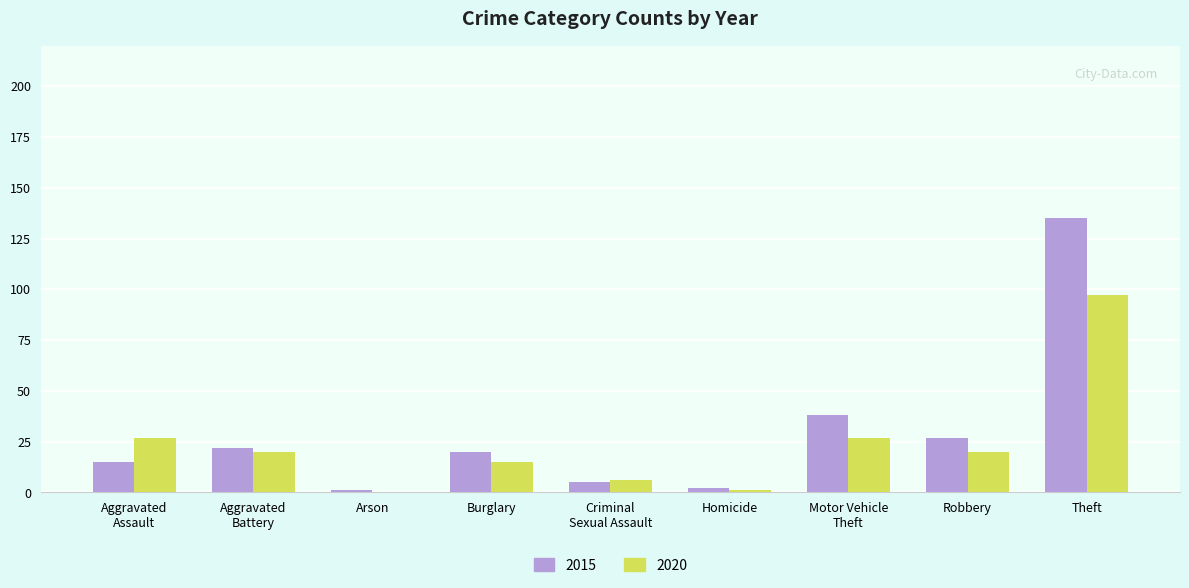

True or false: 2020 has a value of 15 at Burglary.

True